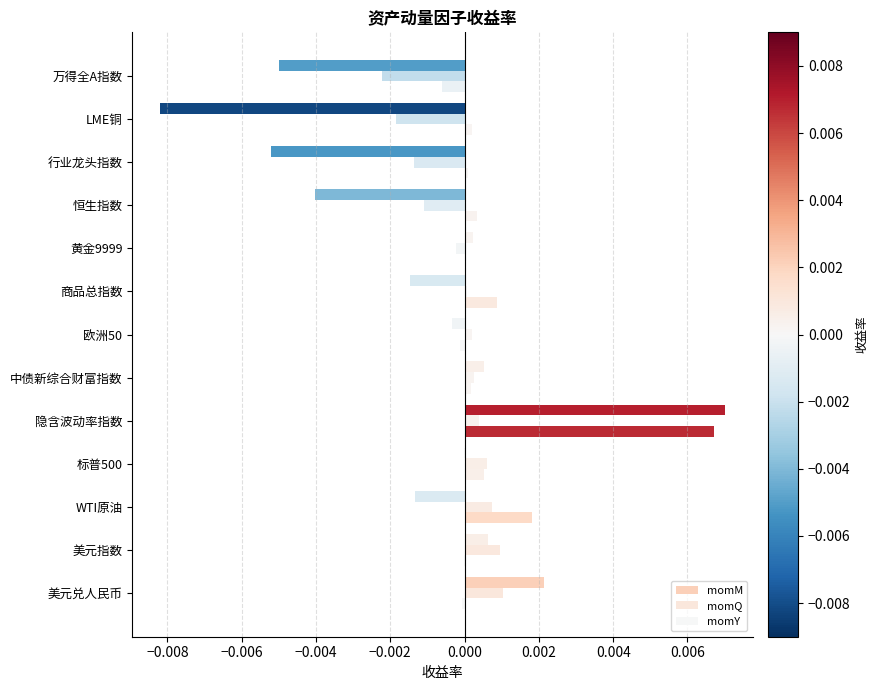

How many categories are shown in the chart?

13